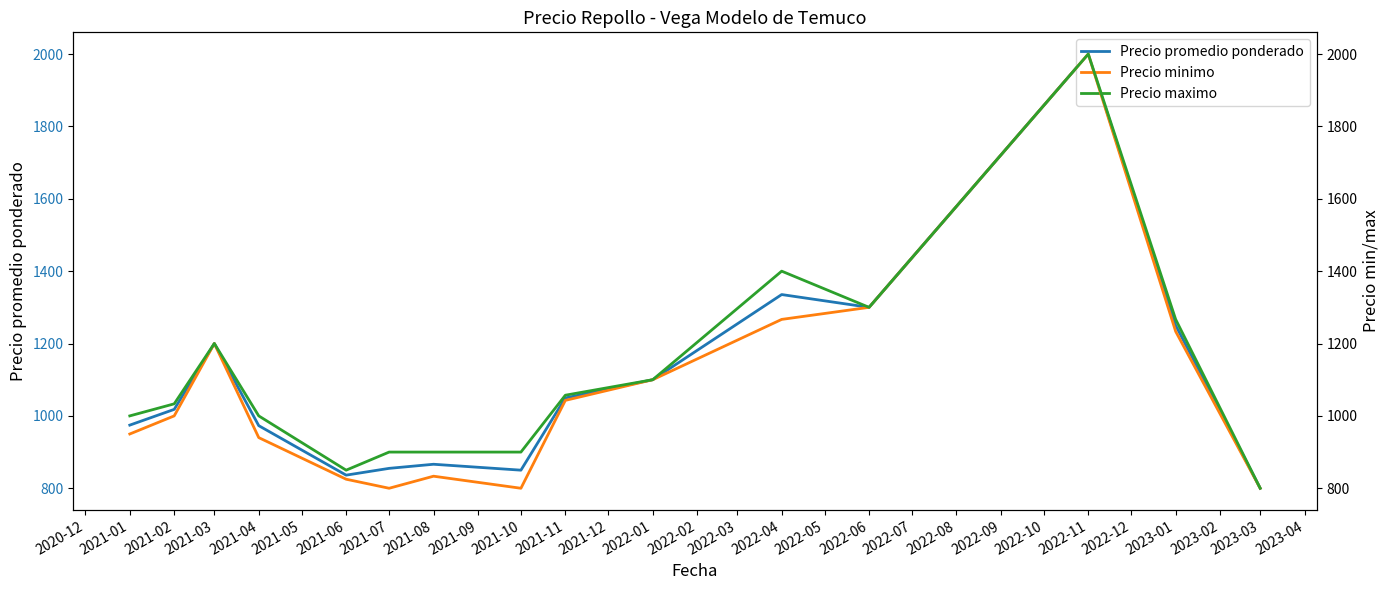

What is the greatest value displayed?

2000.0